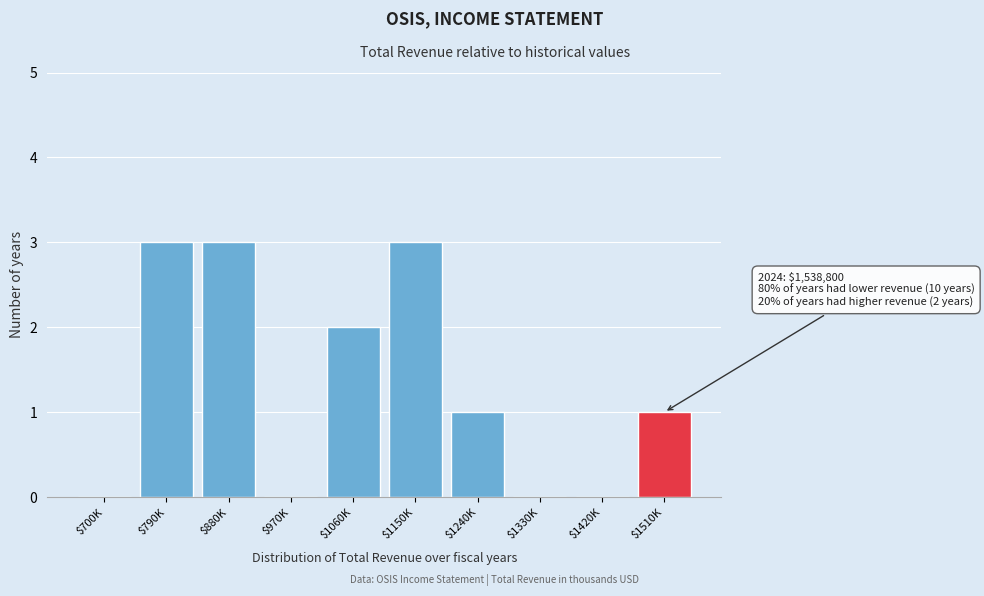

The chart shows a value of 3 at $880K. True or false?

True